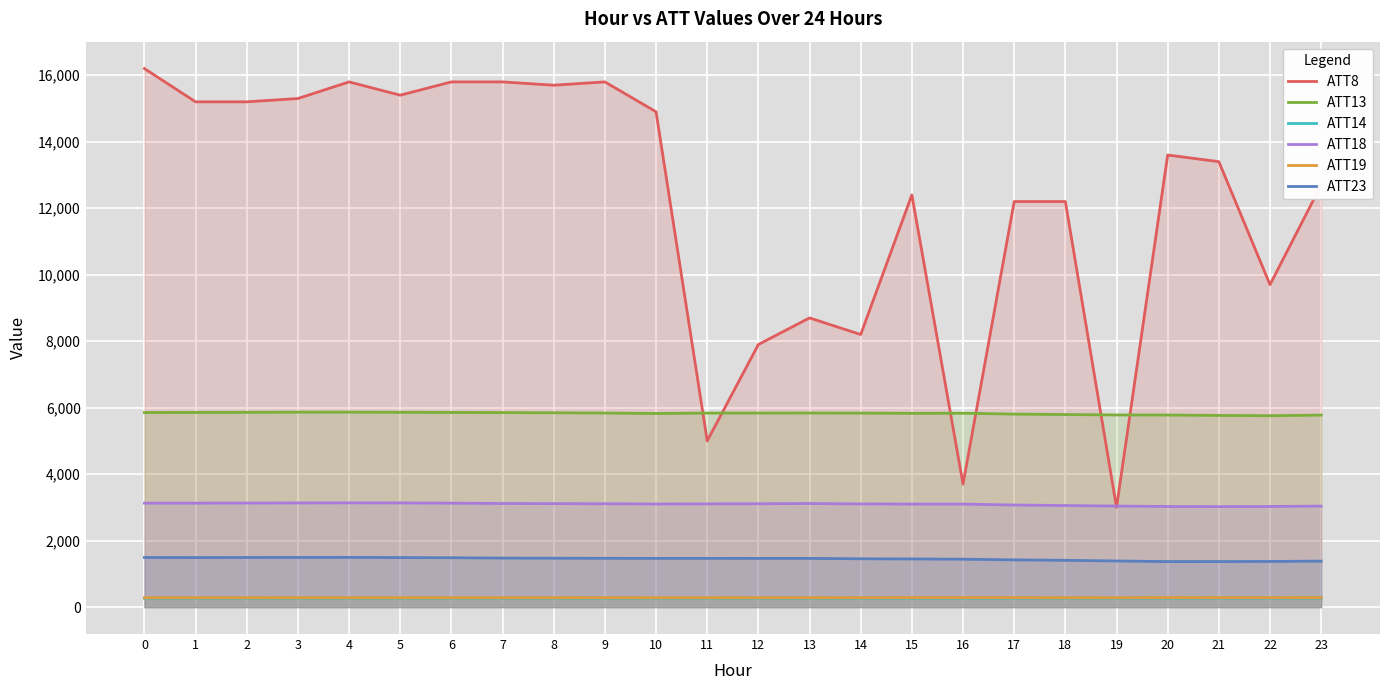

In ATT23, how many points are lower than both neighbors (excluding endpoints)?

2